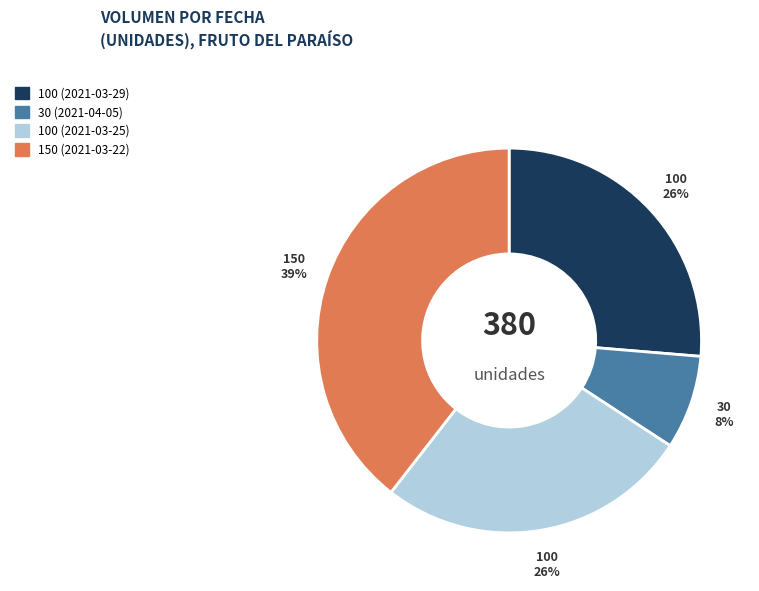

How many segments does this pie chart have?

4